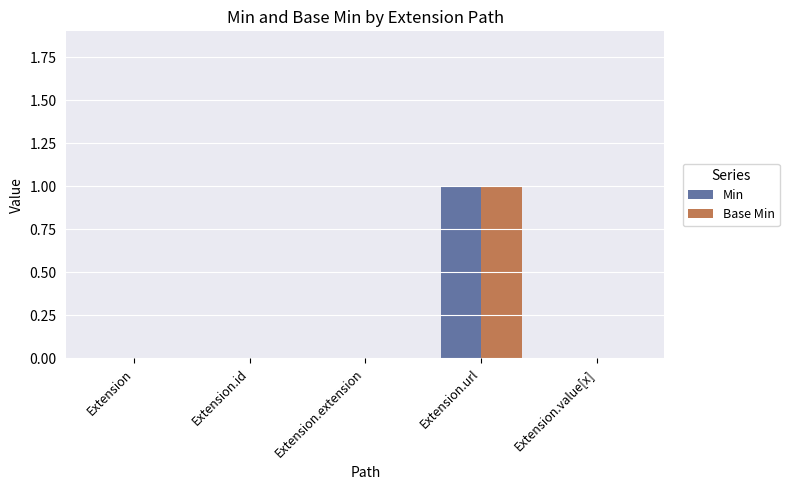

True or false: Base Min has a value of 0 at Extension.

True